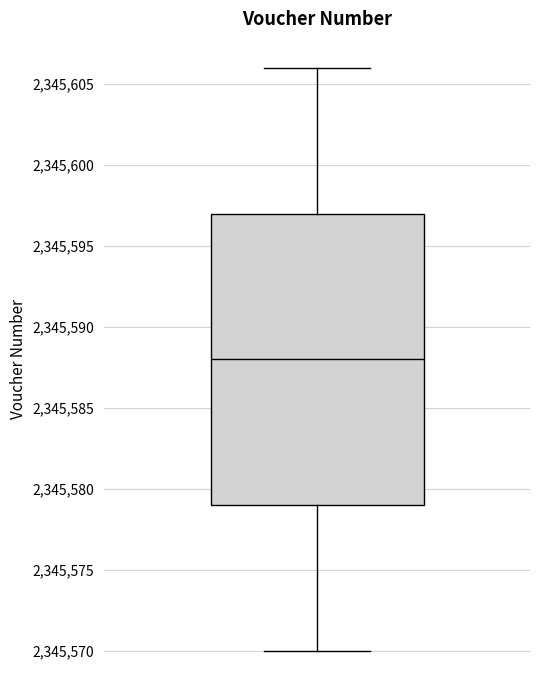

Transcribe this box plot: give where the median line is, the range the box spans, and where the two whiskers end, as read against the y-axis. The values are not printed on the chart, so give them approximately, as read against the axis.

median 2345588, box 2345579 to 2345597, whiskers 2345570 to 2345606